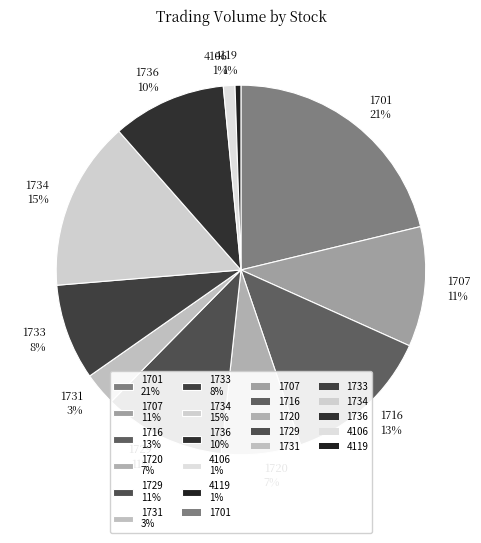

How many slices are in this pie chart?

11